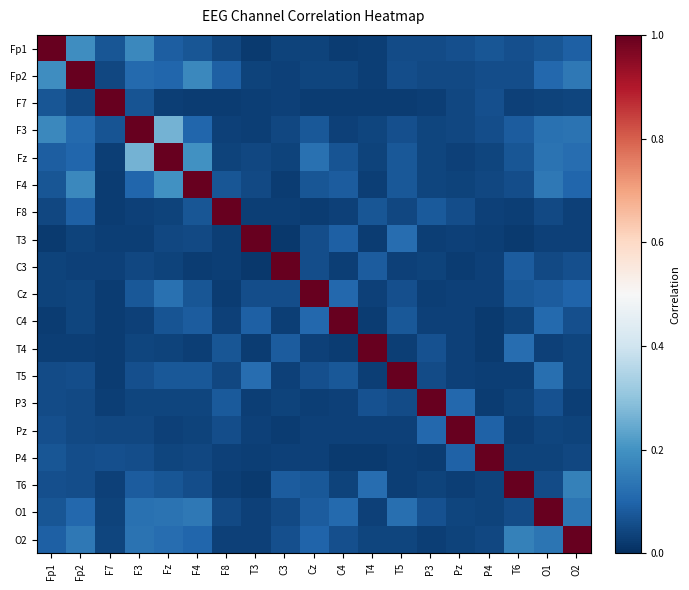

Reading right to left, extract all data points from this chart.

Fp1: O2=0.1	O1=0.1	T6=0.1	P4=0.1	Pz=0.1	P3=0.1	T5=0.1	T4=0.0	C4=0.0	Cz=0.0	C3=0.0	T3=0.0	F8=0.0	F4=0.1	Fz=0.1	F3=0.2	F7=0.1	Fp2=0.2	Fp1=1.0
Fp2: O2=0.1	O1=0.1	T6=0.1	P4=0.1	Pz=0.0	P3=0.0	T5=0.1	T4=0.0	C4=0.0	Cz=0.0	C3=0.0	T3=0.0	F8=0.1	F4=0.2	Fz=0.1	F3=0.1	F7=0.0	Fp2=1.0	Fp1=0.2
F7: O2=0.0	O1=0.0	T6=0.0	P4=0.1	Pz=0.0	P3=0.0	T5=0.0	T4=0.0	C4=0.0	Cz=0.0	C3=0.0	T3=0.0	F8=0.0	F4=0.0	Fz=0.0	F3=0.1	F7=1.0	Fp2=0.0	Fp1=0.1
F3: O2=0.1	O1=0.1	T6=0.1	P4=0.1	Pz=0.0	P3=0.0	T5=0.1	T4=0.0	C4=0.0	Cz=0.1	C3=0.0	T3=0.0	F8=0.0	F4=0.1	Fz=0.3	F3=1.0	F7=0.1	Fp2=0.1	Fp1=0.2
Fz: O2=0.1	O1=0.1	T6=0.1	P4=0.0	Pz=0.0	P3=0.0	T5=0.1	T4=0.0	C4=0.1	Cz=0.1	C3=0.0	T3=0.0	F8=0.0	F4=0.2	Fz=1.0	F3=0.3	F7=0.0	Fp2=0.1	Fp1=0.1
F4: O2=0.1	O1=0.1	T6=0.1	P4=0.0	Pz=0.0	P3=0.0	T5=0.1	T4=0.0	C4=0.1	Cz=0.1	C3=0.0	T3=0.0	F8=0.1	F4=1.0	Fz=0.2	F3=0.1	F7=0.0	Fp2=0.2	Fp1=0.1
F8: O2=0.0	O1=0.0	T6=0.0	P4=0.0	Pz=0.1	P3=0.1	T5=0.0	T4=0.1	C4=0.0	Cz=0.0	C3=0.0	T3=0.0	F8=1.0	F4=0.1	Fz=0.0	F3=0.0	F7=0.0	Fp2=0.1	Fp1=0.0
T3: O2=0.0	O1=0.0	T6=0.0	P4=0.0	Pz=0.0	P3=0.0	T5=0.1	T4=0.0	C4=0.1	Cz=0.1	C3=0.0	T3=1.0	F8=0.0	F4=0.0	Fz=0.0	F3=0.0	F7=0.0	Fp2=0.0	Fp1=0.0
C3: O2=0.1	O1=0.0	T6=0.1	P4=0.0	Pz=0.0	P3=0.0	T5=0.0	T4=0.1	C4=0.0	Cz=0.1	C3=1.0	T3=0.0	F8=0.0	F4=0.0	Fz=0.0	F3=0.0	F7=0.0	Fp2=0.0	Fp1=0.0
Cz: O2=0.1	O1=0.1	T6=0.1	P4=0.0	Pz=0.0	P3=0.0	T5=0.1	T4=0.0	C4=0.1	Cz=1.0	C3=0.1	T3=0.1	F8=0.0	F4=0.1	Fz=0.1	F3=0.1	F7=0.0	Fp2=0.0	Fp1=0.0
C4: O2=0.1	O1=0.1	T6=0.0	P4=0.0	Pz=0.0	P3=0.0	T5=0.1	T4=0.0	C4=1.0	Cz=0.1	C3=0.0	T3=0.1	F8=0.0	F4=0.1	Fz=0.1	F3=0.0	F7=0.0	Fp2=0.0	Fp1=0.0
T4: O2=0.0	O1=0.0	T6=0.1	P4=0.0	Pz=0.0	P3=0.1	T5=0.0	T4=1.0	C4=0.0	Cz=0.0	C3=0.1	T3=0.0	F8=0.1	F4=0.0	Fz=0.0	F3=0.0	F7=0.0	Fp2=0.0	Fp1=0.0
T5: O2=0.0	O1=0.1	T6=0.0	P4=0.0	Pz=0.0	P3=0.1	T5=1.0	T4=0.0	C4=0.1	Cz=0.1	C3=0.0	T3=0.1	F8=0.0	F4=0.1	Fz=0.1	F3=0.1	F7=0.0	Fp2=0.1	Fp1=0.1
P3: O2=0.0	O1=0.1	T6=0.0	P4=0.0	Pz=0.1	P3=1.0	T5=0.1	T4=0.1	C4=0.0	Cz=0.0	C3=0.0	T3=0.0	F8=0.1	F4=0.0	Fz=0.0	F3=0.0	F7=0.0	Fp2=0.0	Fp1=0.1
Pz: O2=0.0	O1=0.0	T6=0.0	P4=0.1	Pz=1.0	P3=0.1	T5=0.0	T4=0.0	C4=0.0	Cz=0.0	C3=0.0	T3=0.0	F8=0.1	F4=0.0	Fz=0.0	F3=0.0	F7=0.0	Fp2=0.0	Fp1=0.1
P4: O2=0.0	O1=0.0	T6=0.0	P4=1.0	Pz=0.1	P3=0.0	T5=0.0	T4=0.0	C4=0.0	Cz=0.0	C3=0.0	T3=0.0	F8=0.0	F4=0.0	Fz=0.0	F3=0.1	F7=0.1	Fp2=0.1	Fp1=0.1
T6: O2=0.2	O1=0.1	T6=1.0	P4=0.0	Pz=0.0	P3=0.0	T5=0.0	T4=0.1	C4=0.0	Cz=0.1	C3=0.1	T3=0.0	F8=0.0	F4=0.1	Fz=0.1	F3=0.1	F7=0.0	Fp2=0.1	Fp1=0.1
O1: O2=0.1	O1=1.0	T6=0.1	P4=0.0	Pz=0.0	P3=0.1	T5=0.1	T4=0.0	C4=0.1	Cz=0.1	C3=0.0	T3=0.0	F8=0.0	F4=0.1	Fz=0.1	F3=0.1	F7=0.0	Fp2=0.1	Fp1=0.1
O2: O2=1.0	O1=0.1	T6=0.2	P4=0.0	Pz=0.0	P3=0.0	T5=0.0	T4=0.0	C4=0.1	Cz=0.1	C3=0.1	T3=0.0	F8=0.0	F4=0.1	Fz=0.1	F3=0.1	F7=0.0	Fp2=0.1	Fp1=0.1